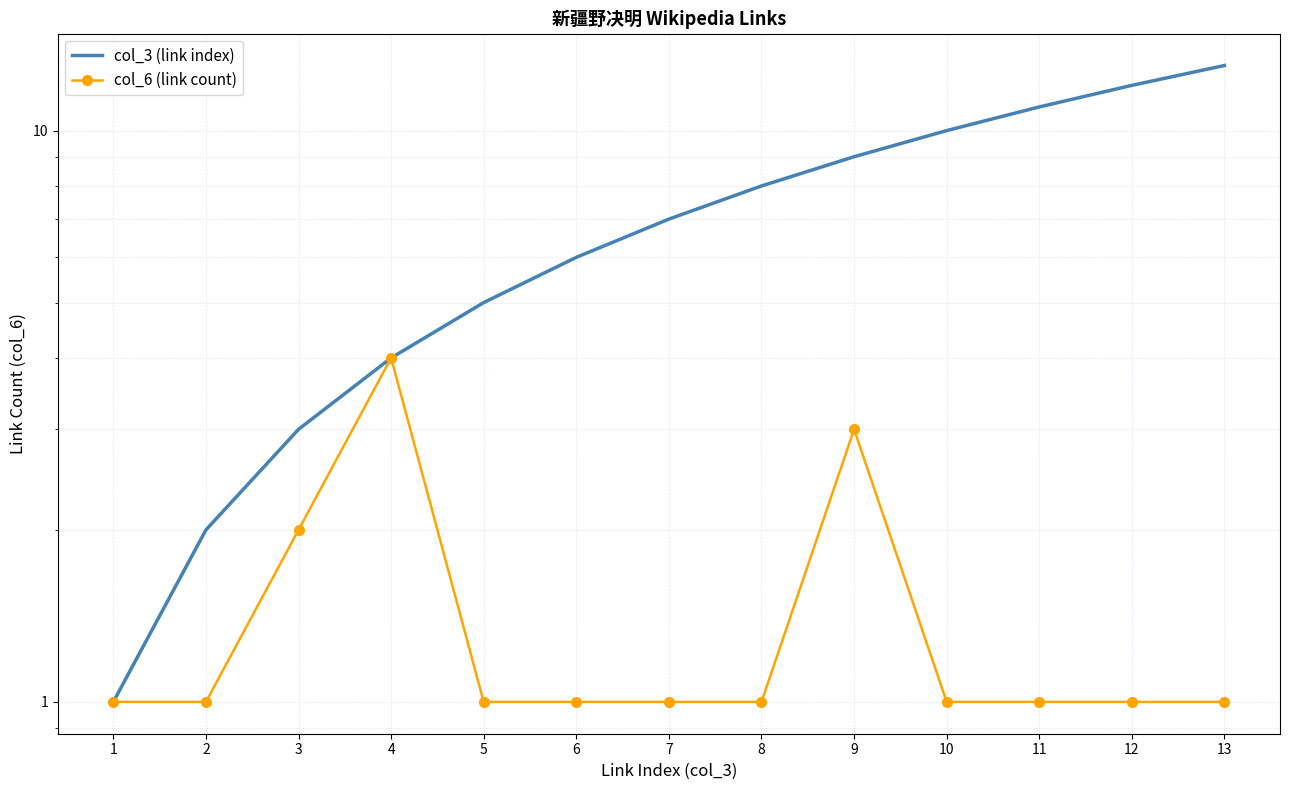

How many interior local peaks does the col_6 (link count) series have?

2